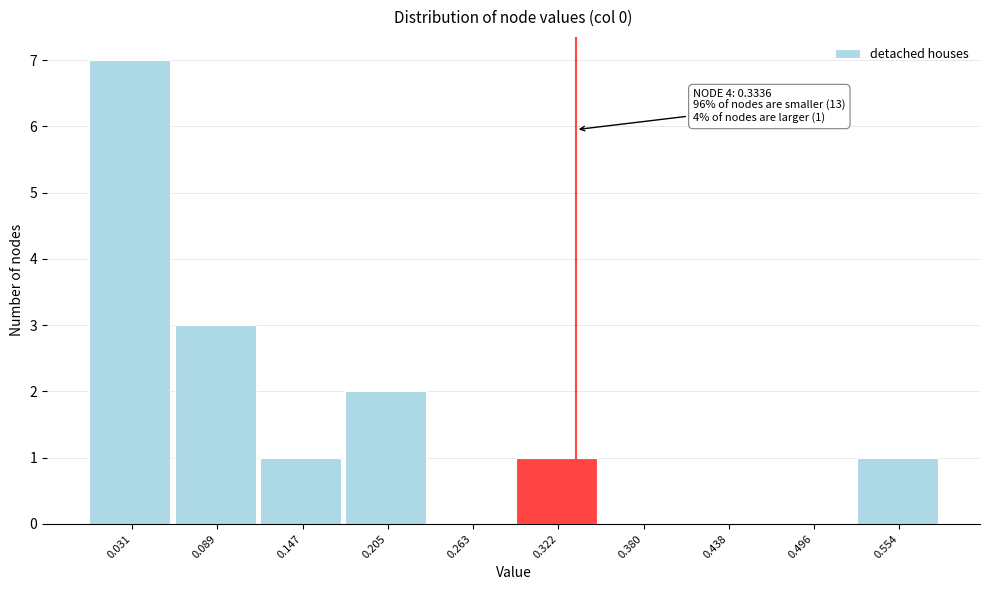

Over which range of the x-axis is the bar tallest?

0.00 to 0.06